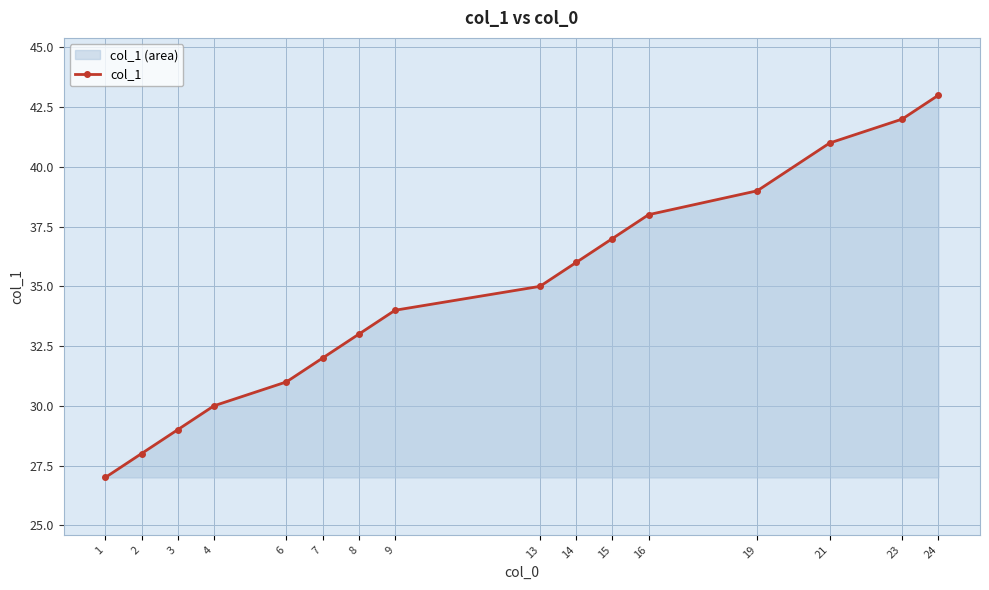

What is the value of the 6th point from the left?

32